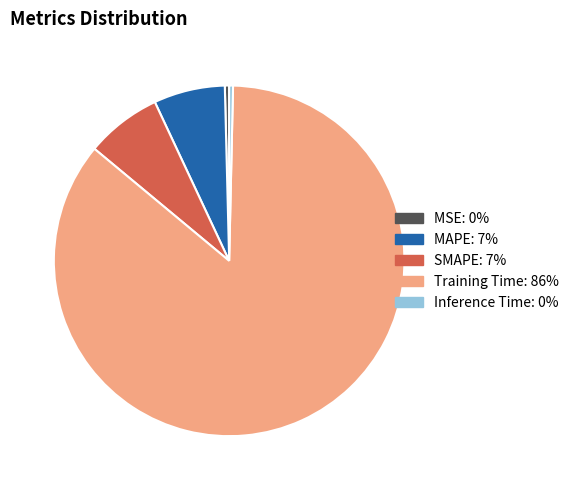

Which has a higher value, Training Time or MSE?

Training Time